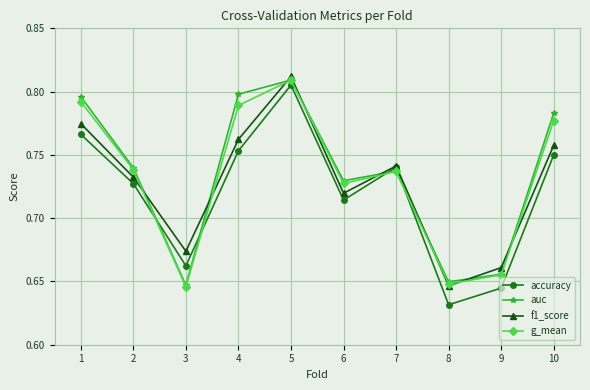

What is the difference between the second highest and minimum values in the g_mean series?

0.1